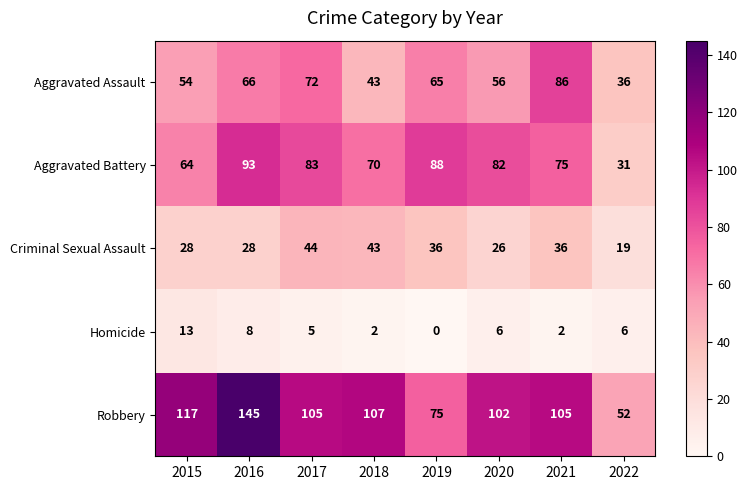

Rank the series by their maximum value, from lowest to highest.

Homicide, Criminal Sexual Assault, Aggravated Assault, Aggravated Battery, Robbery